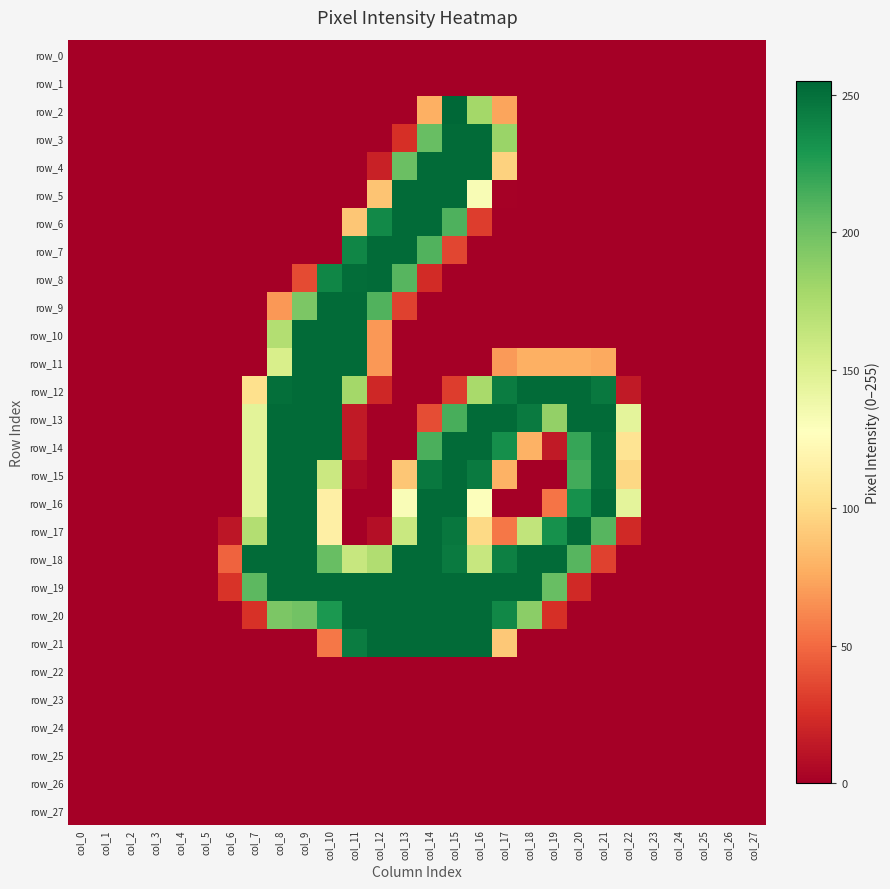

How many categories are shown in the chart?

28